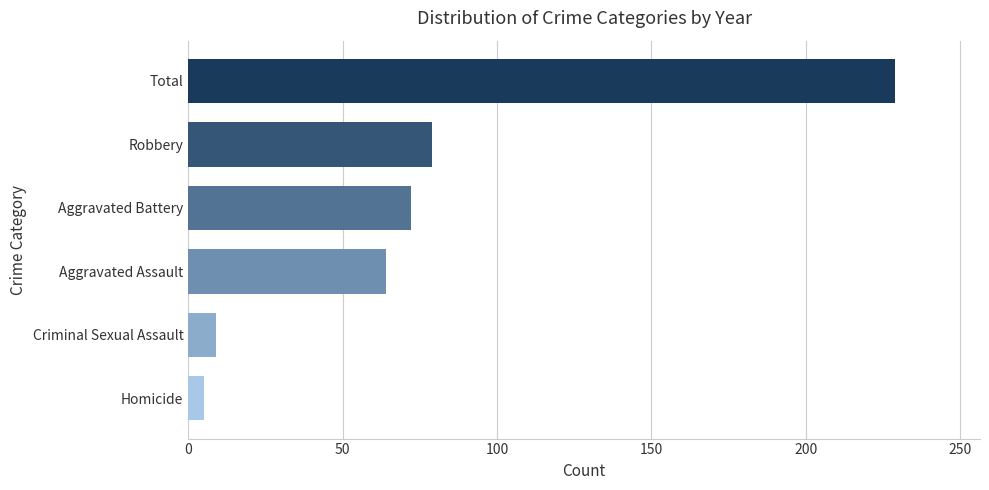

What is the difference between the values at Robbery and Aggravated Assault?

15